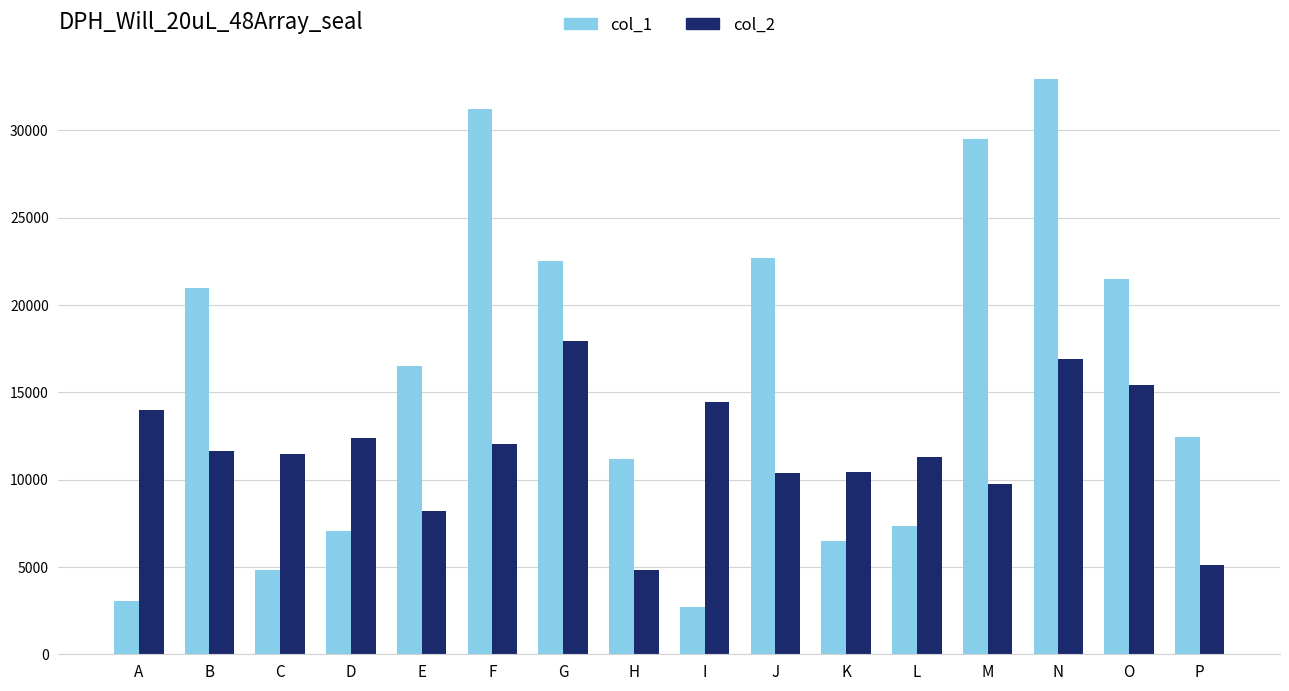

What is the difference between the col_1 values at I and P?

9728